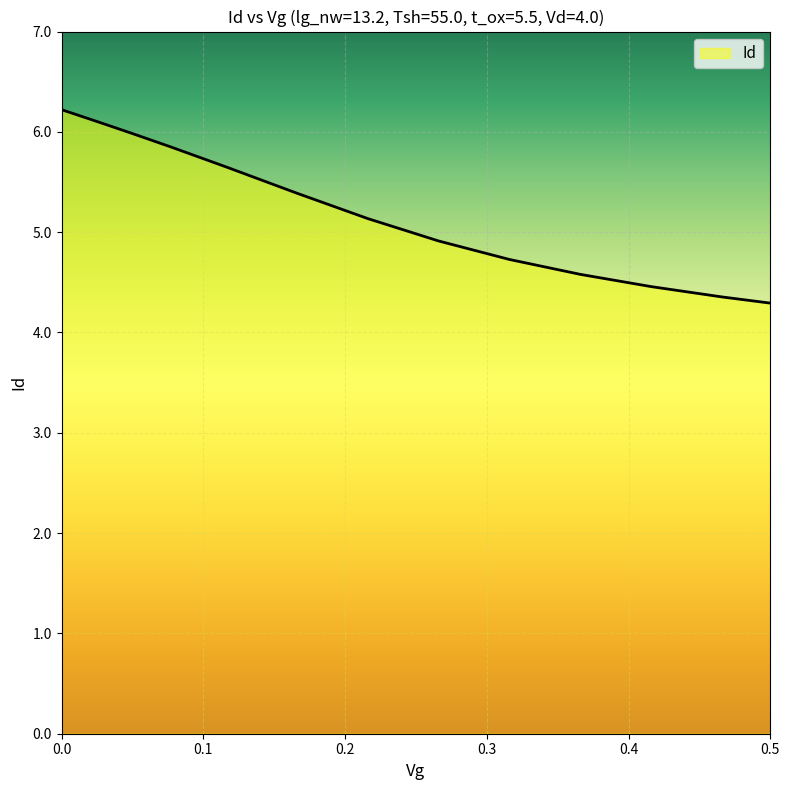

What is the difference between the maximum and minimum values?

1.9